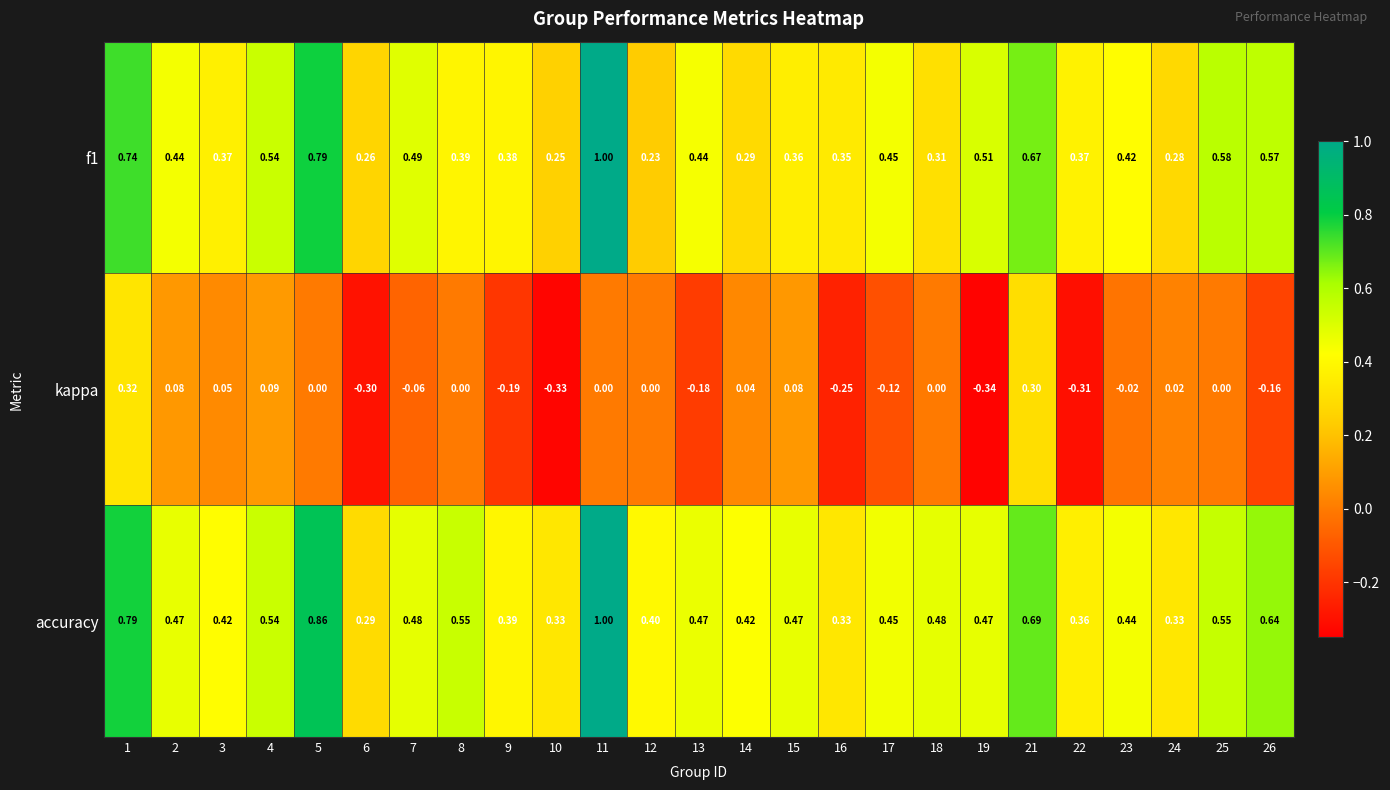

Which series has the largest total across all categories?

accuracy